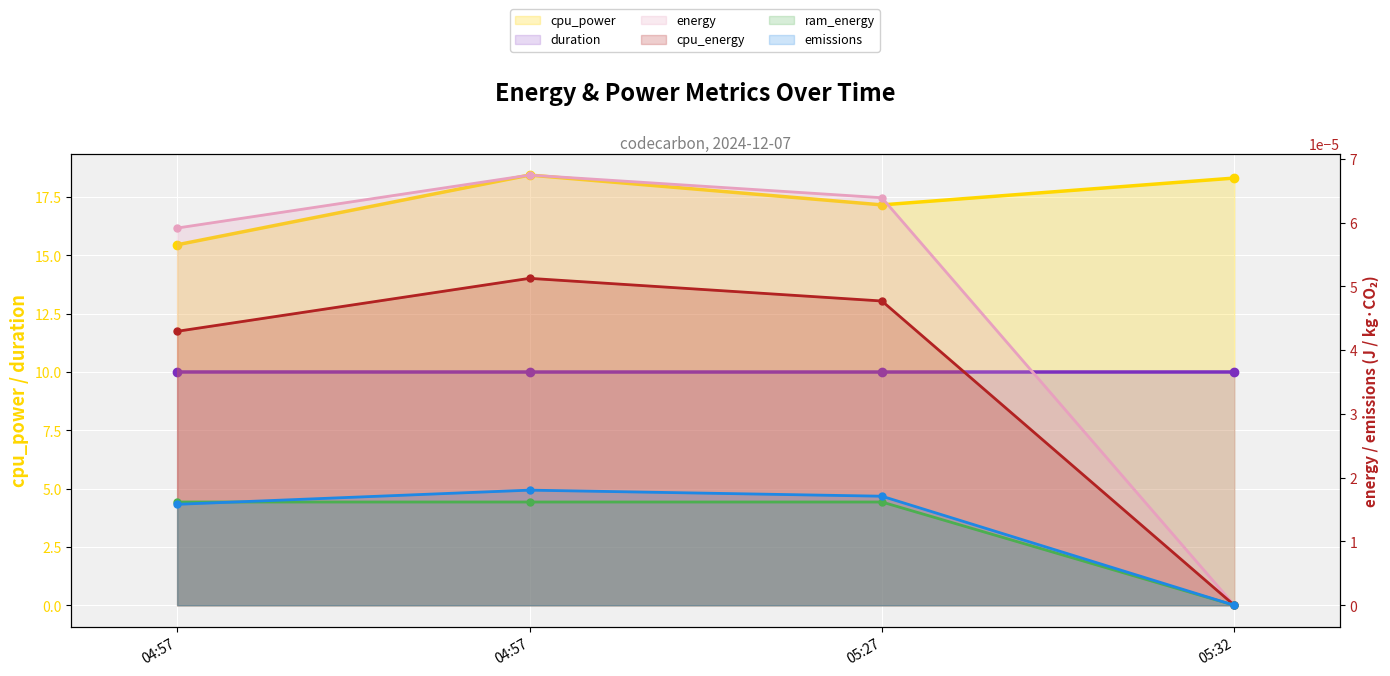

At 05:27, list the series in order from largest to smallest.

cpu_power line, duration line, energy line, cpu_energy line, emissions line, ram_energy line